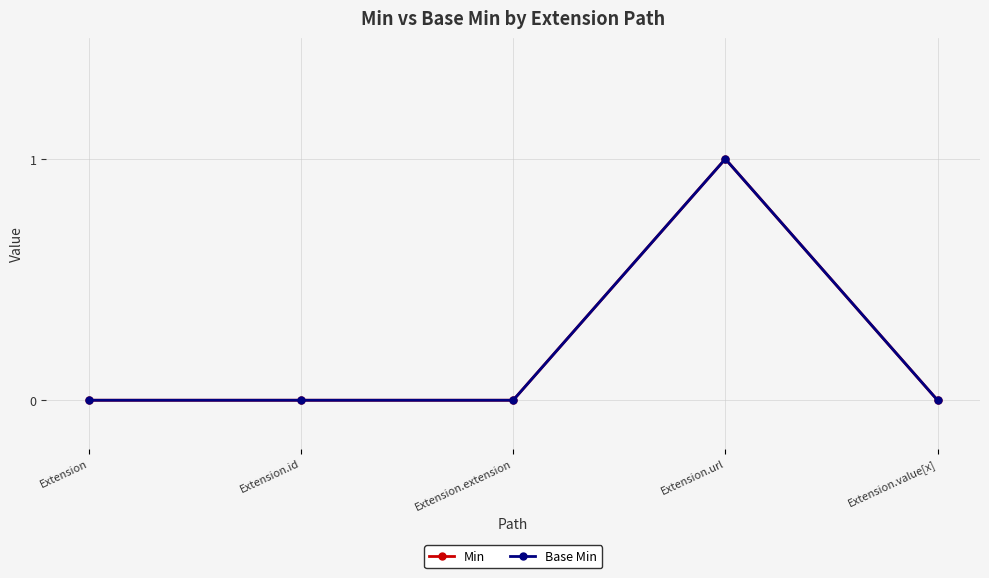

At which category does Min reach its first local peak?

Extension.url